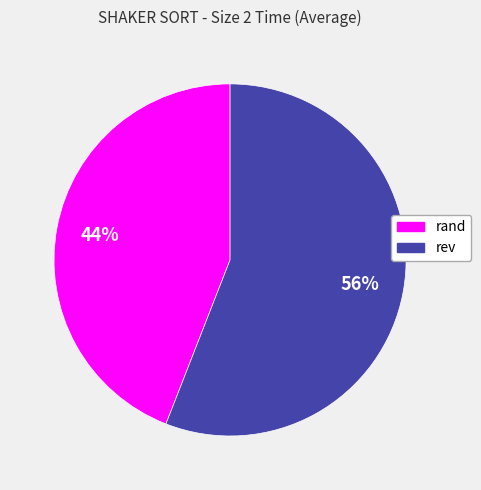

Rank the categories by value from lowest to highest.

rand, rev